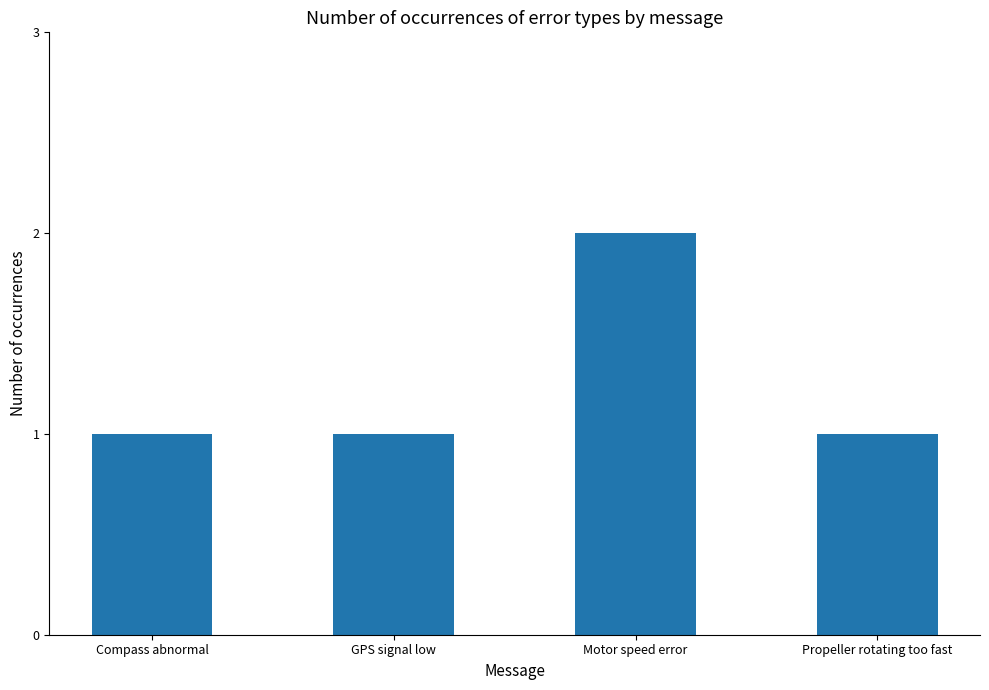

What is the greatest value displayed?

2